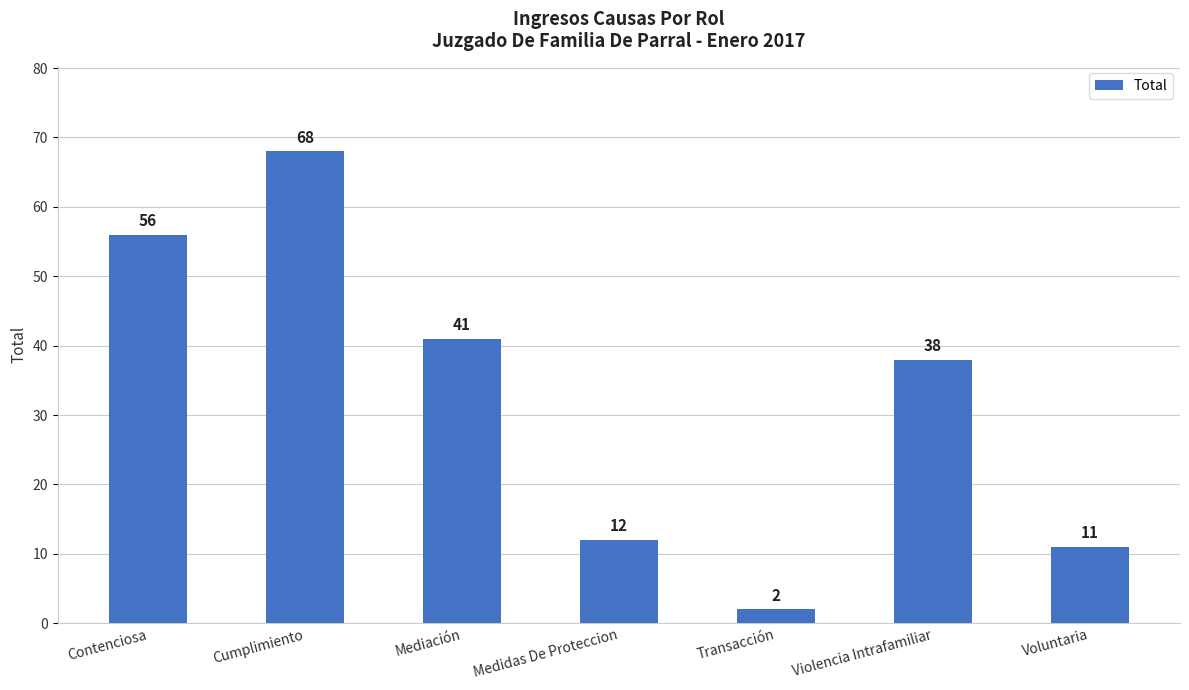

Approximately how many times larger is the value at Medidas De Proteccion compared to Voluntaria?

1.1